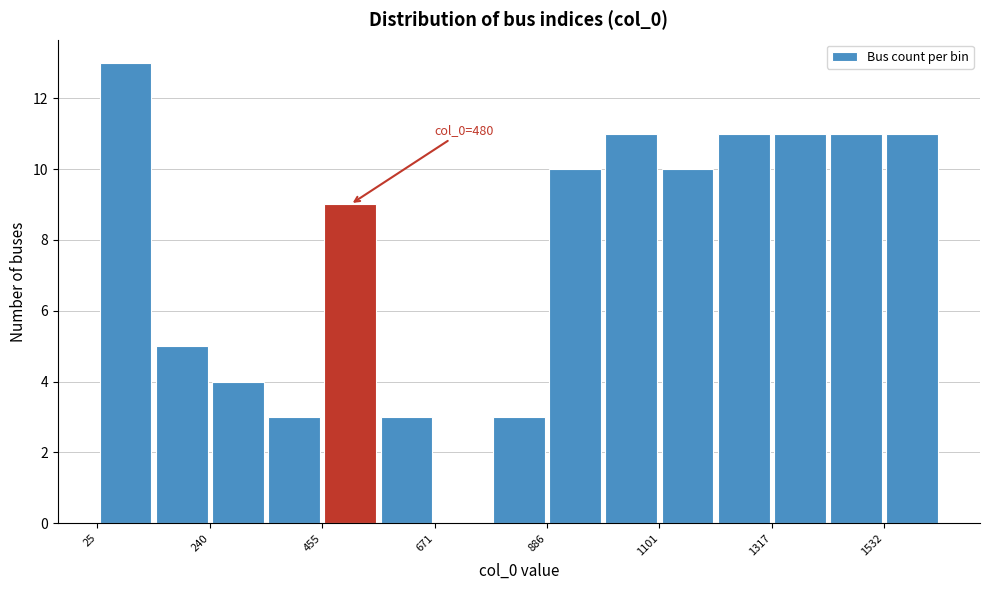

Around what value on the x-axis is the tallest bar? Give the approximate position of its centre, as read against the axis.

100